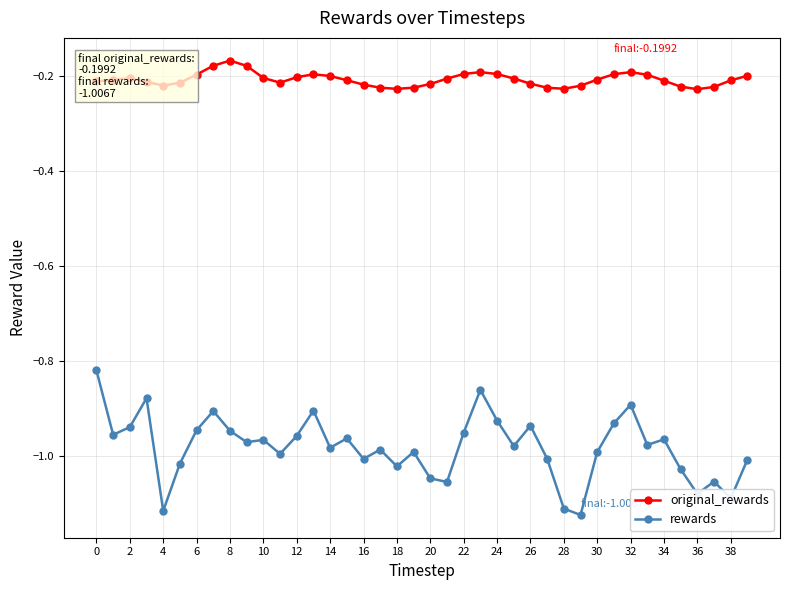

What are all the series names shown in the legend?

original_rewards, rewards